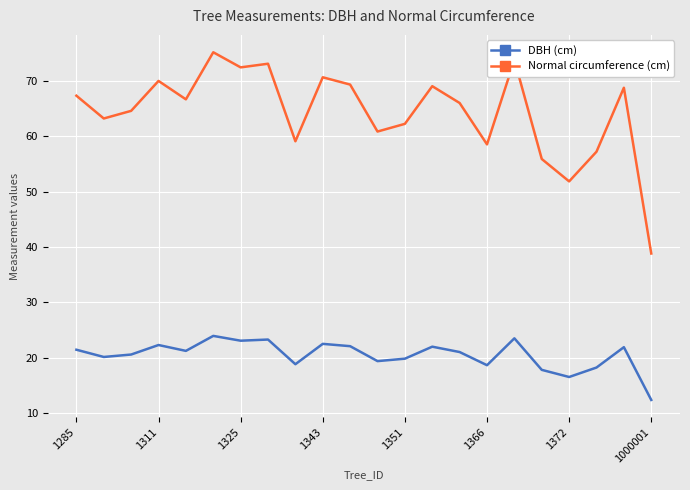

True or false: Normal circumference (cm) and DBH (cm) intersect in this chart.

False